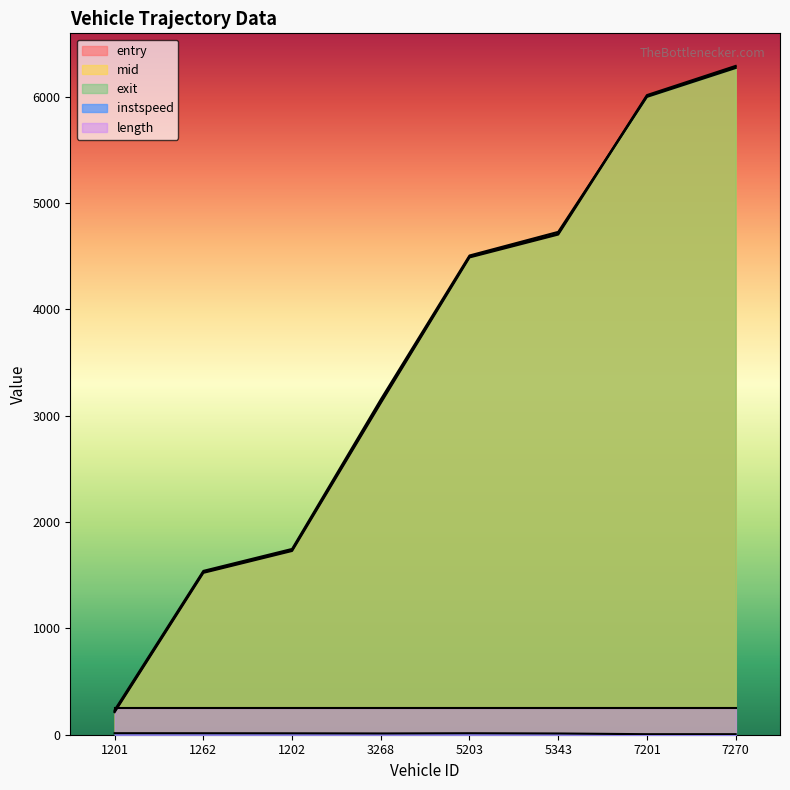

Which series has the largest range (max minus min)?

entry